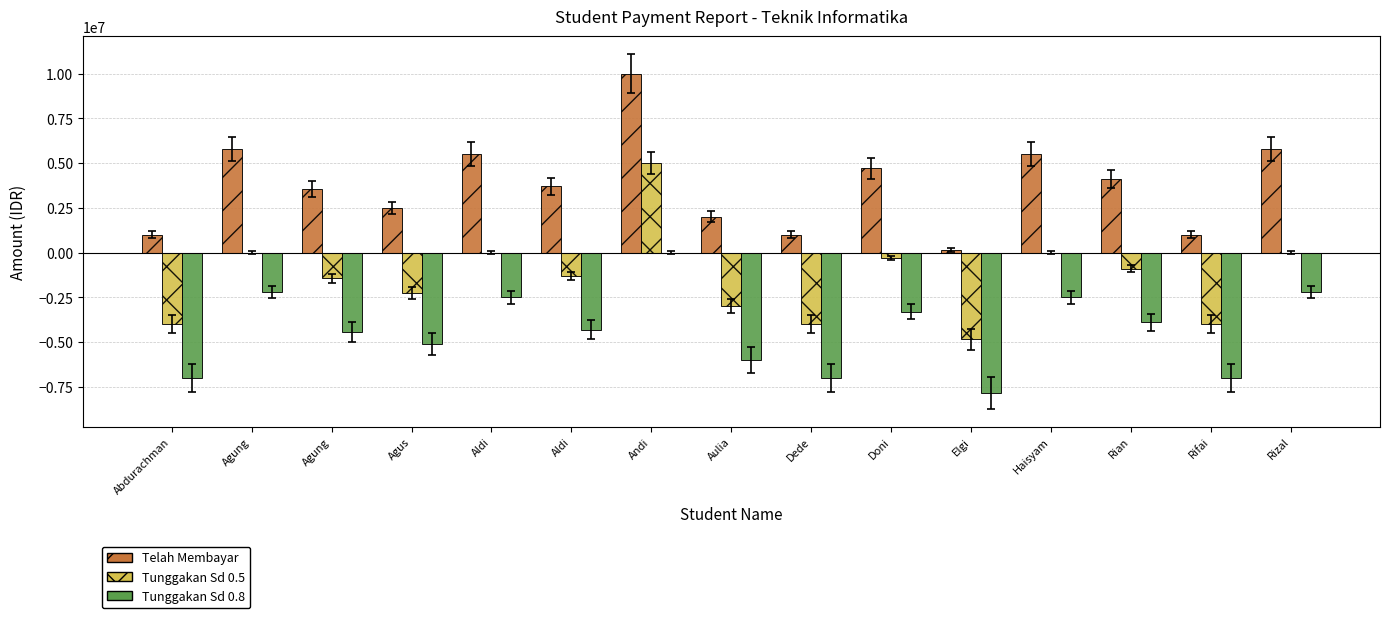

Which has a higher value, Dede or Agung?

Agung